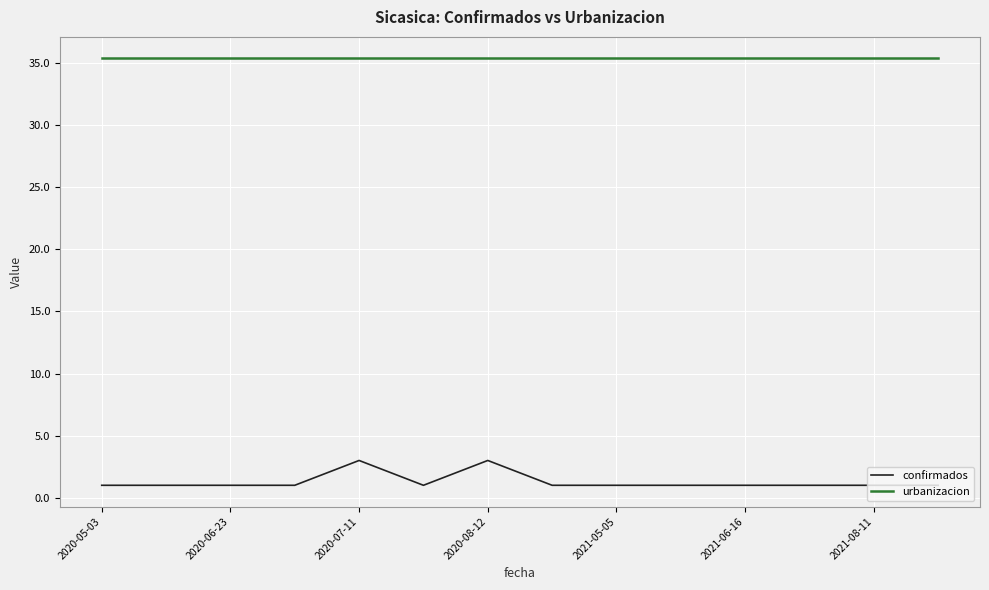

List the series in order of their overall mean, highest first.

urbanizacion, confirmados